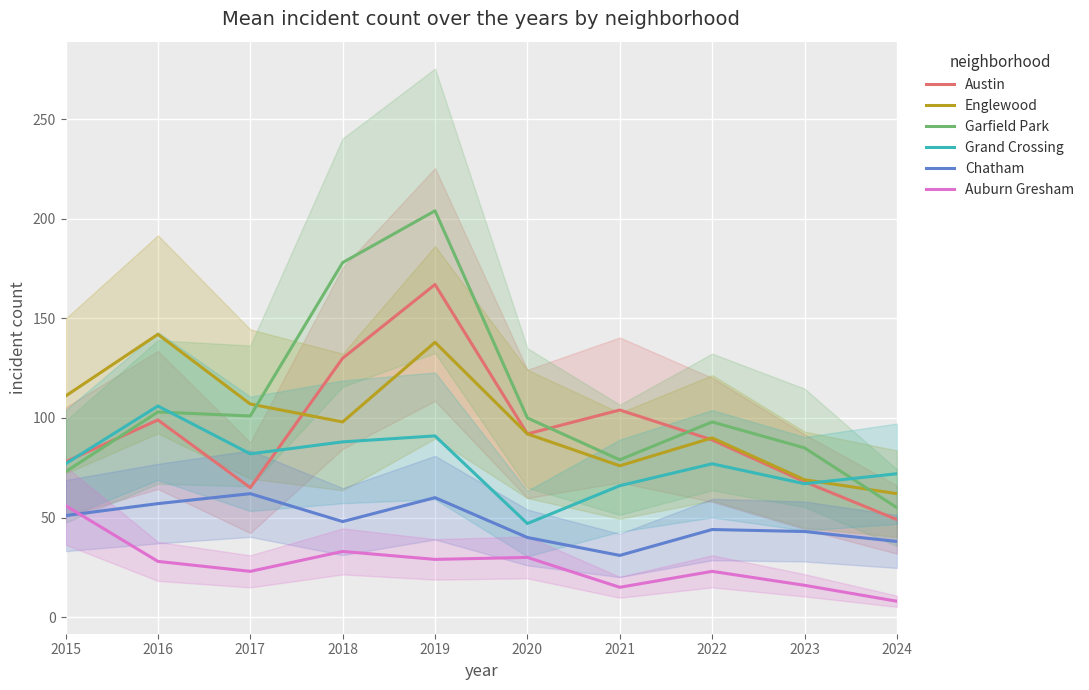

What is the total value across all series at 2019?

689